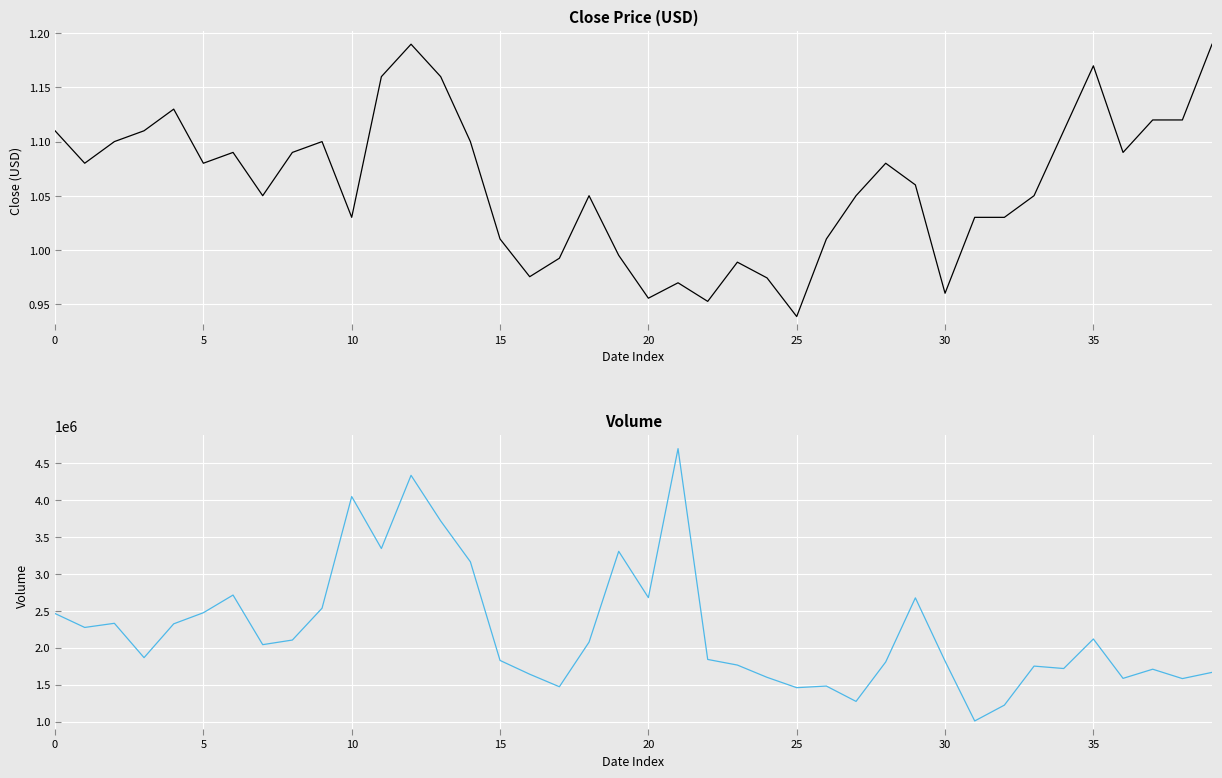

What is the value of the Volume point at the 17th from the left?

1641020.0